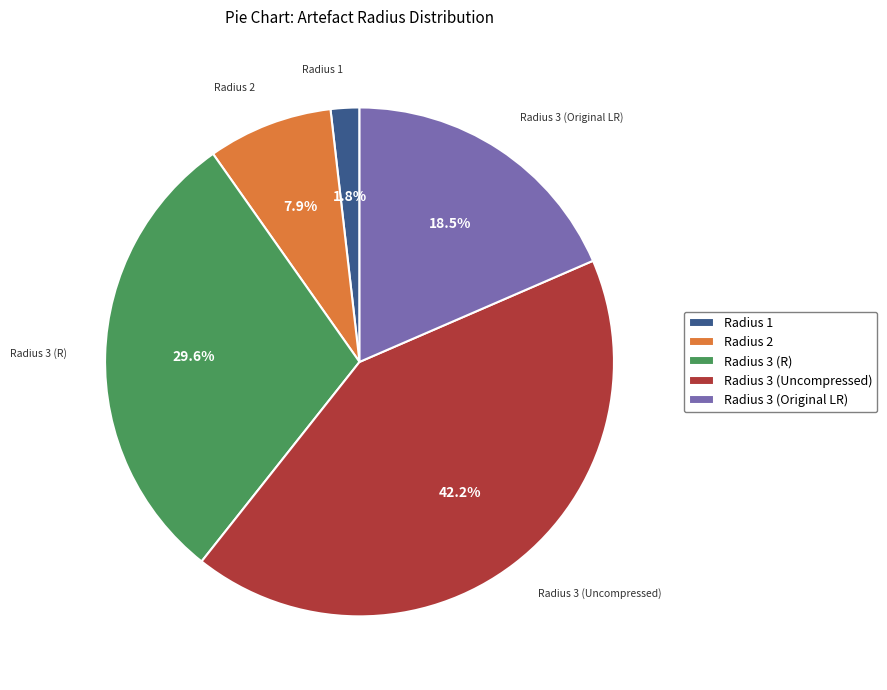

How much of the chart is everything except Radius 1?

98.2%